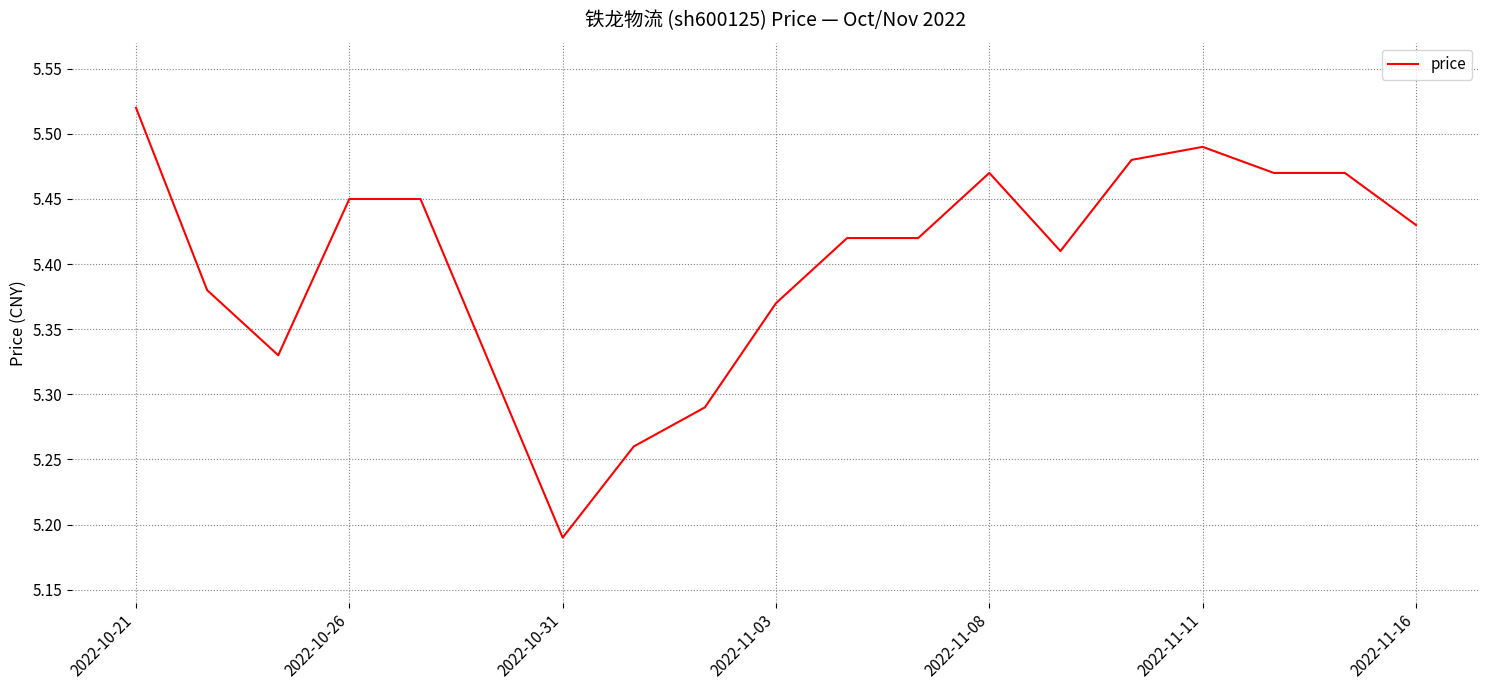

How many lines are shown in the chart?

1